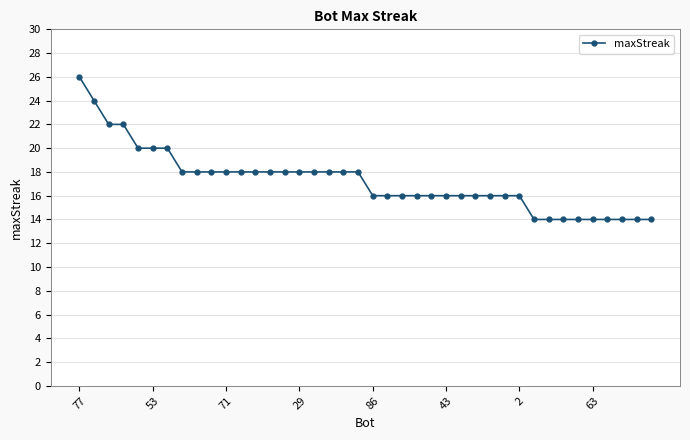

What is the sum of all values?

690